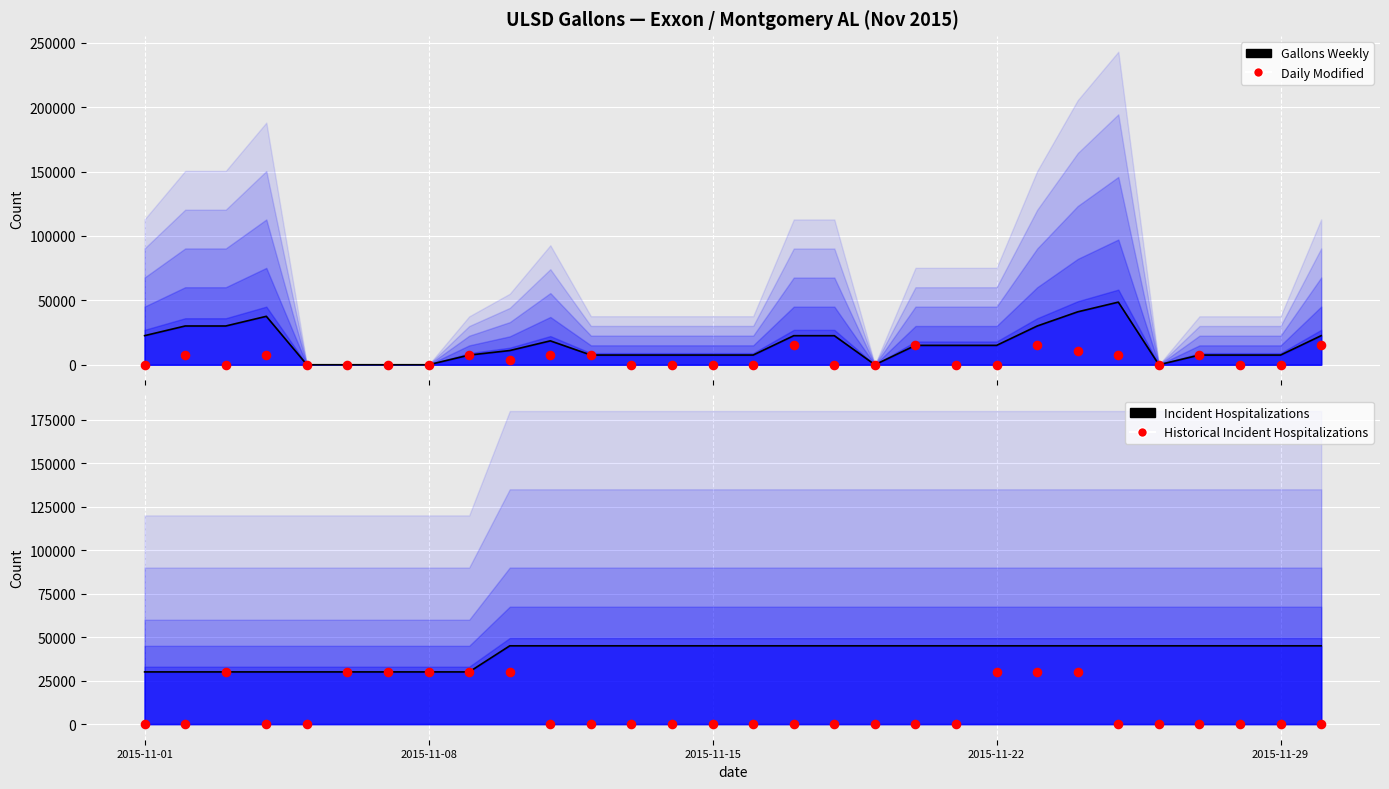

What is the total value across all series at 2015-11-29?

52524